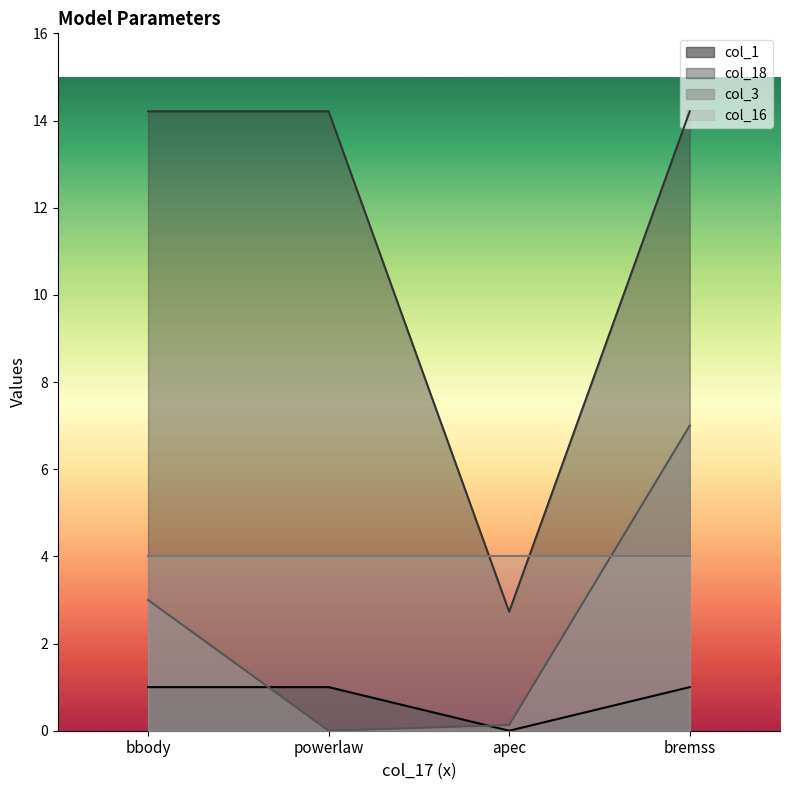

Rank the series by their maximum value, from lowest to highest.

col_1, col_16, col_3, col_18